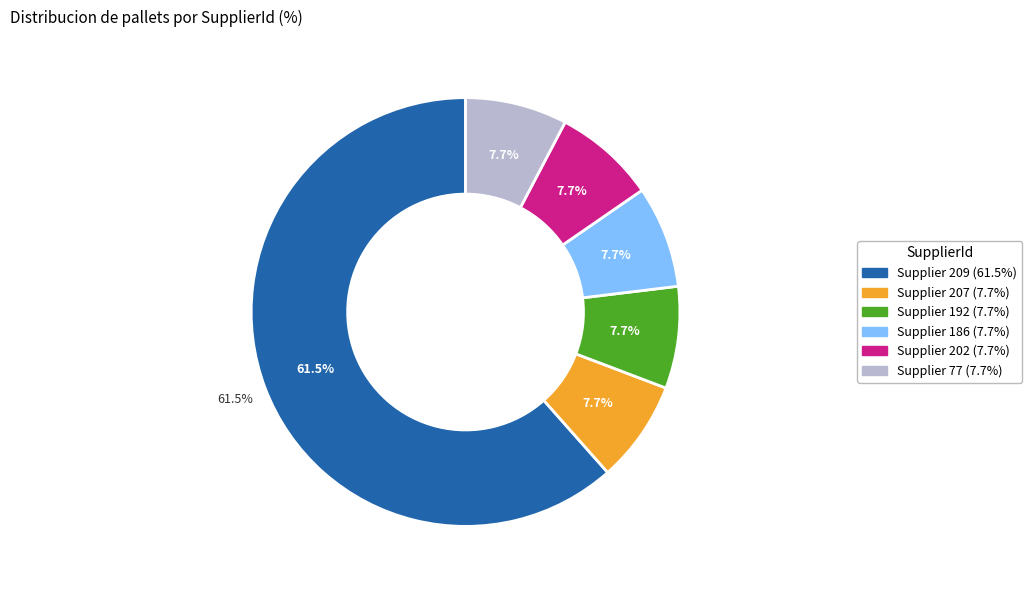

Does 202 account for over 50% of the chart?

No